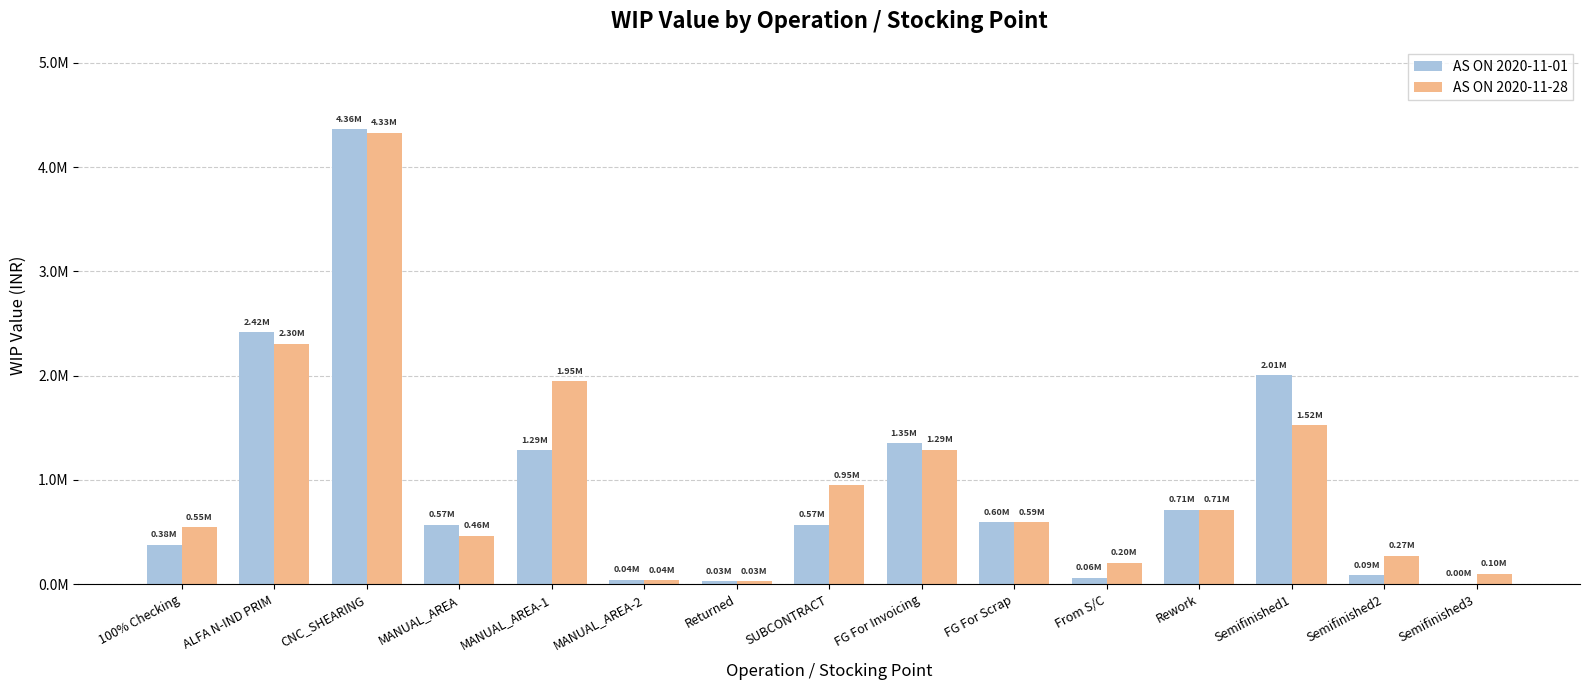

What is the average value of the AS ON 2020-11-28 series?

1019658.9